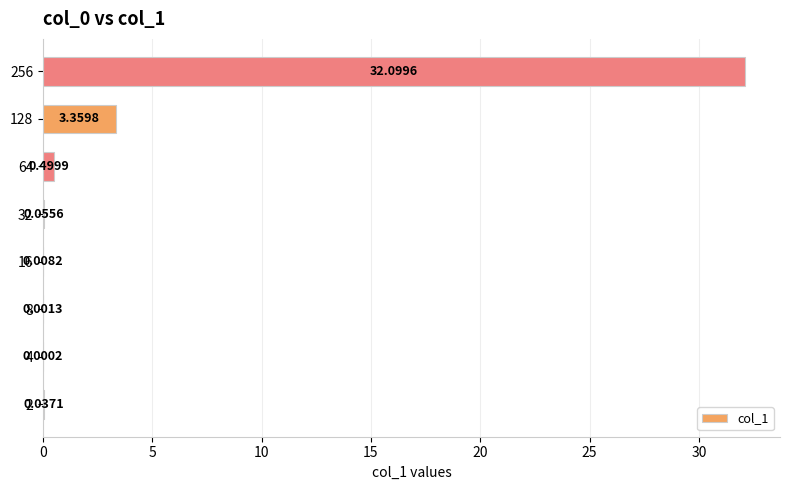

Between 128 and 2, which is larger?

128